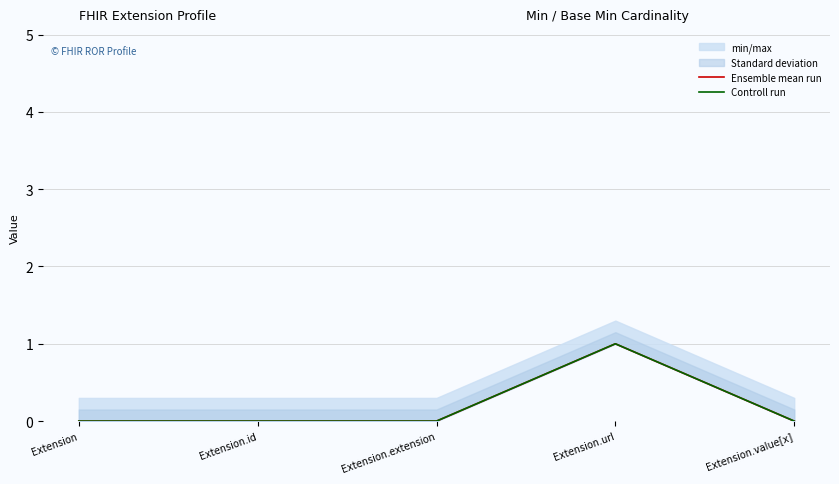

True or false: Ensemble mean run and Controll run intersect in this chart.

False